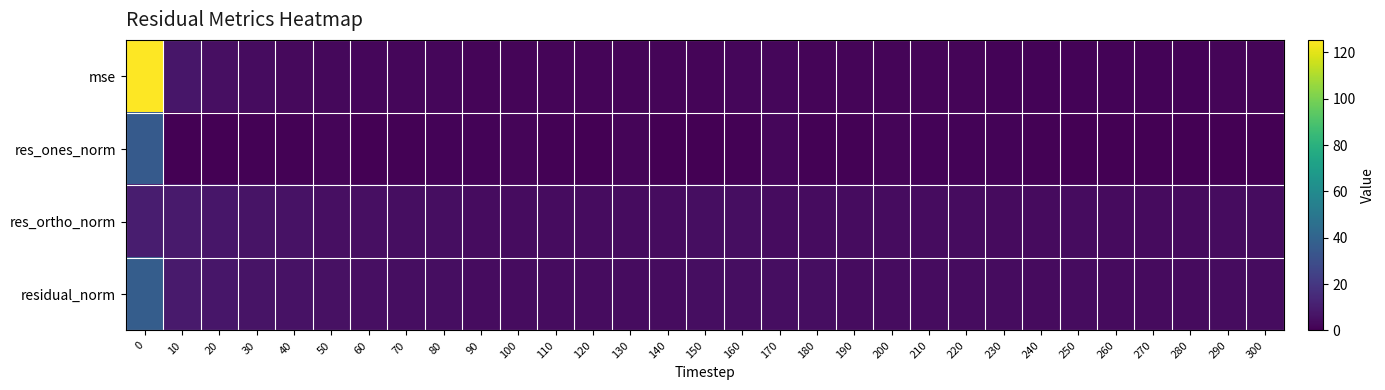

Reading left to right, extract all data points from this chart.

mse: 0=125.3	10=7.4	20=5.4	30=4.1	40=3.3	50=2.7	60=2.2	70=2.2	80=2.0	90=1.6	100=1.8	110=1.5	120=1.6	130=1.7	140=1.5	150=1.9	160=2.2	170=2.1	180=1.8	190=1.6	200=1.7	210=1.6	220=1.6	230=1.4	240=1.2	250=1.4	260=1.2	270=1.4	280=1.3	290=1.6	300=1.6
res_ones_norm: 0=35.7	10=0.1	20=0.3	30=0.9	40=0.9	50=1.5	60=0.1	70=0.6	80=1.0	90=1.2	100=1.6	110=0.8	120=0.2	130=1.5	140=0.1	150=0.2	160=0.5	170=2.1	180=1.0	190=0.7	200=1.8	210=1.0	220=1.0	230=1.4	240=1.0	250=0.2	260=0.1	270=0.4	280=0.5	290=0.2	300=0.3
res_ortho_norm: 0=10.2	10=9.1	20=7.7	30=6.7	40=5.9	50=5.3	60=4.9	70=4.8	80=4.6	90=4.1	100=4.1	110=4.0	120=4.1	130=4.0	140=4.0	150=4.5	160=4.8	170=4.3	180=4.3	190=4.2	200=4.0	210=4.0	220=4.1	230=3.7	240=3.4	250=3.9	260=3.6	270=3.9	280=3.7	290=4.1	300=4.2
residual_norm: 0=37.1	10=9.1	20=7.7	30=6.8	40=6.0	50=5.5	60=4.9	70=4.9	80=4.7	90=4.2	100=4.4	110=4.1	120=4.2	130=4.3	140=4.0	150=4.5	160=4.9	170=4.8	180=4.4	190=4.2	200=4.4	210=4.1	220=4.2	230=4.0	240=3.6	250=3.9	260=3.6	270=3.9	280=3.7	290=4.1	300=4.2